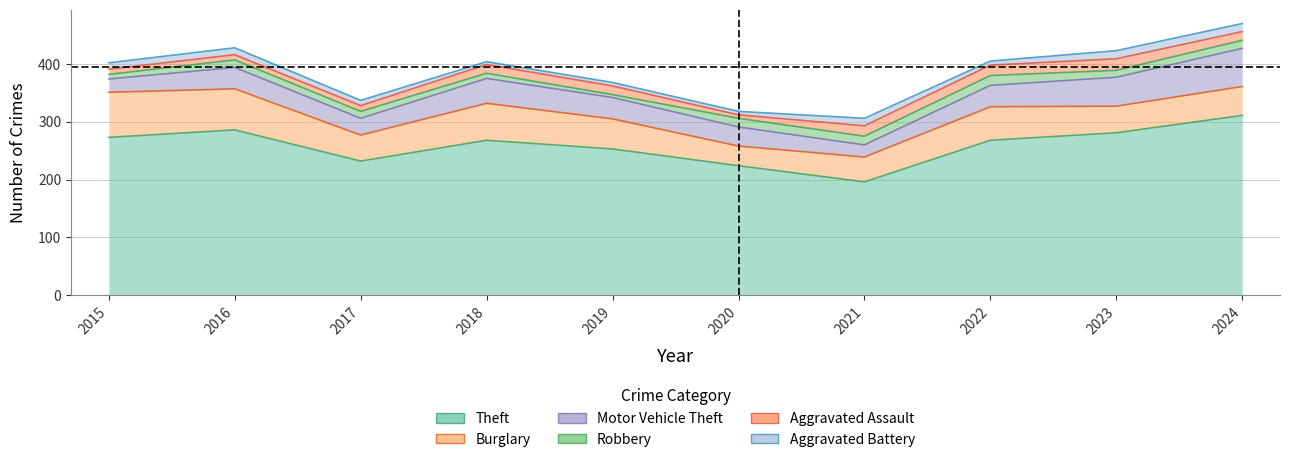

At which category does Burglary reach its first local peak?

2018